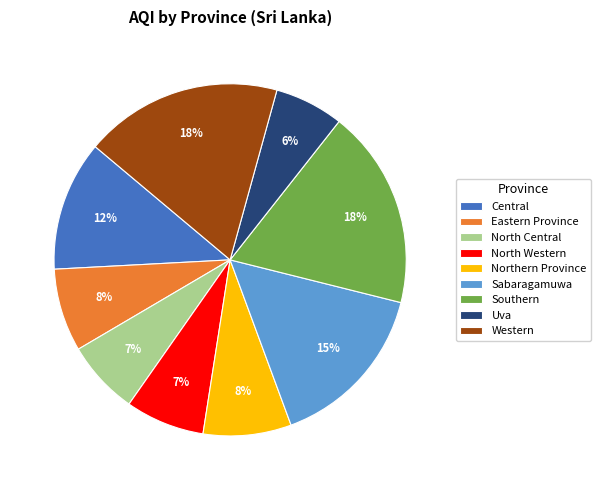

To the nearest percent, what portion does Eastern Province represent?

8%